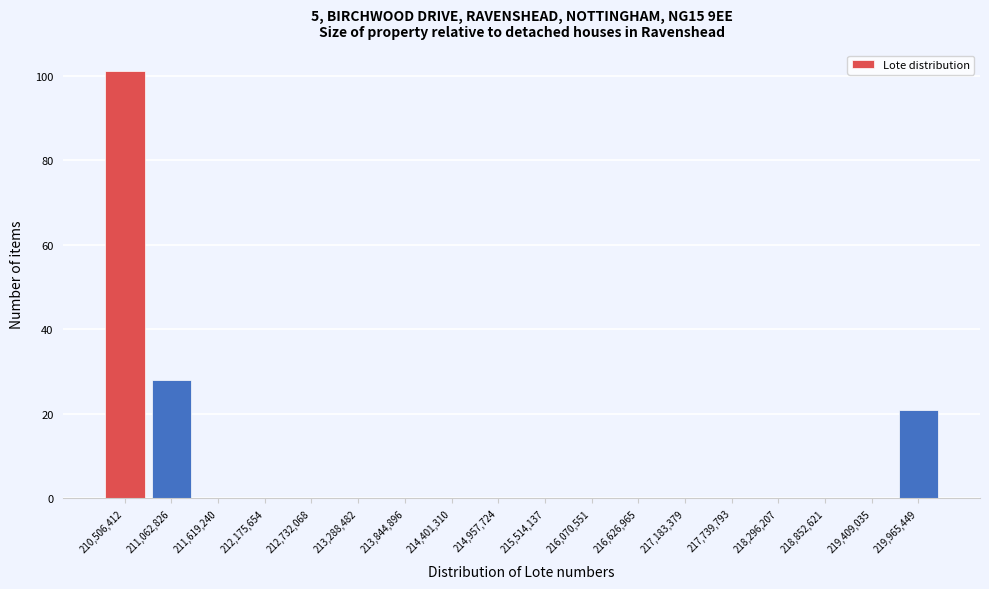

Reading left to right, list every bar in this chart as the range it spans on the x-axis followed by its height. Neither the bar edges nor the heights are printed on the chart, so give them approximately, as read against the axes.

210200000 to 210800000: 102
210800000 to 211300000: 28
211300000 to 211900000: 0
211900000 to 212500000: 0
212500000 to 213000000: 0
213000000 to 213600000: 0
213600000 to 214100000: 0
214100000 to 214700000: 0
214700000 to 215200000: 0
215200000 to 215800000: 0
215800000 to 216300000: 0
216300000 to 216900000: 0
216900000 to 217500000: 0
217500000 to 218000000: 0
218000000 to 218600000: 0
218600000 to 219100000: 0
219100000 to 219700000: 0
219700000 to 220200000: 22